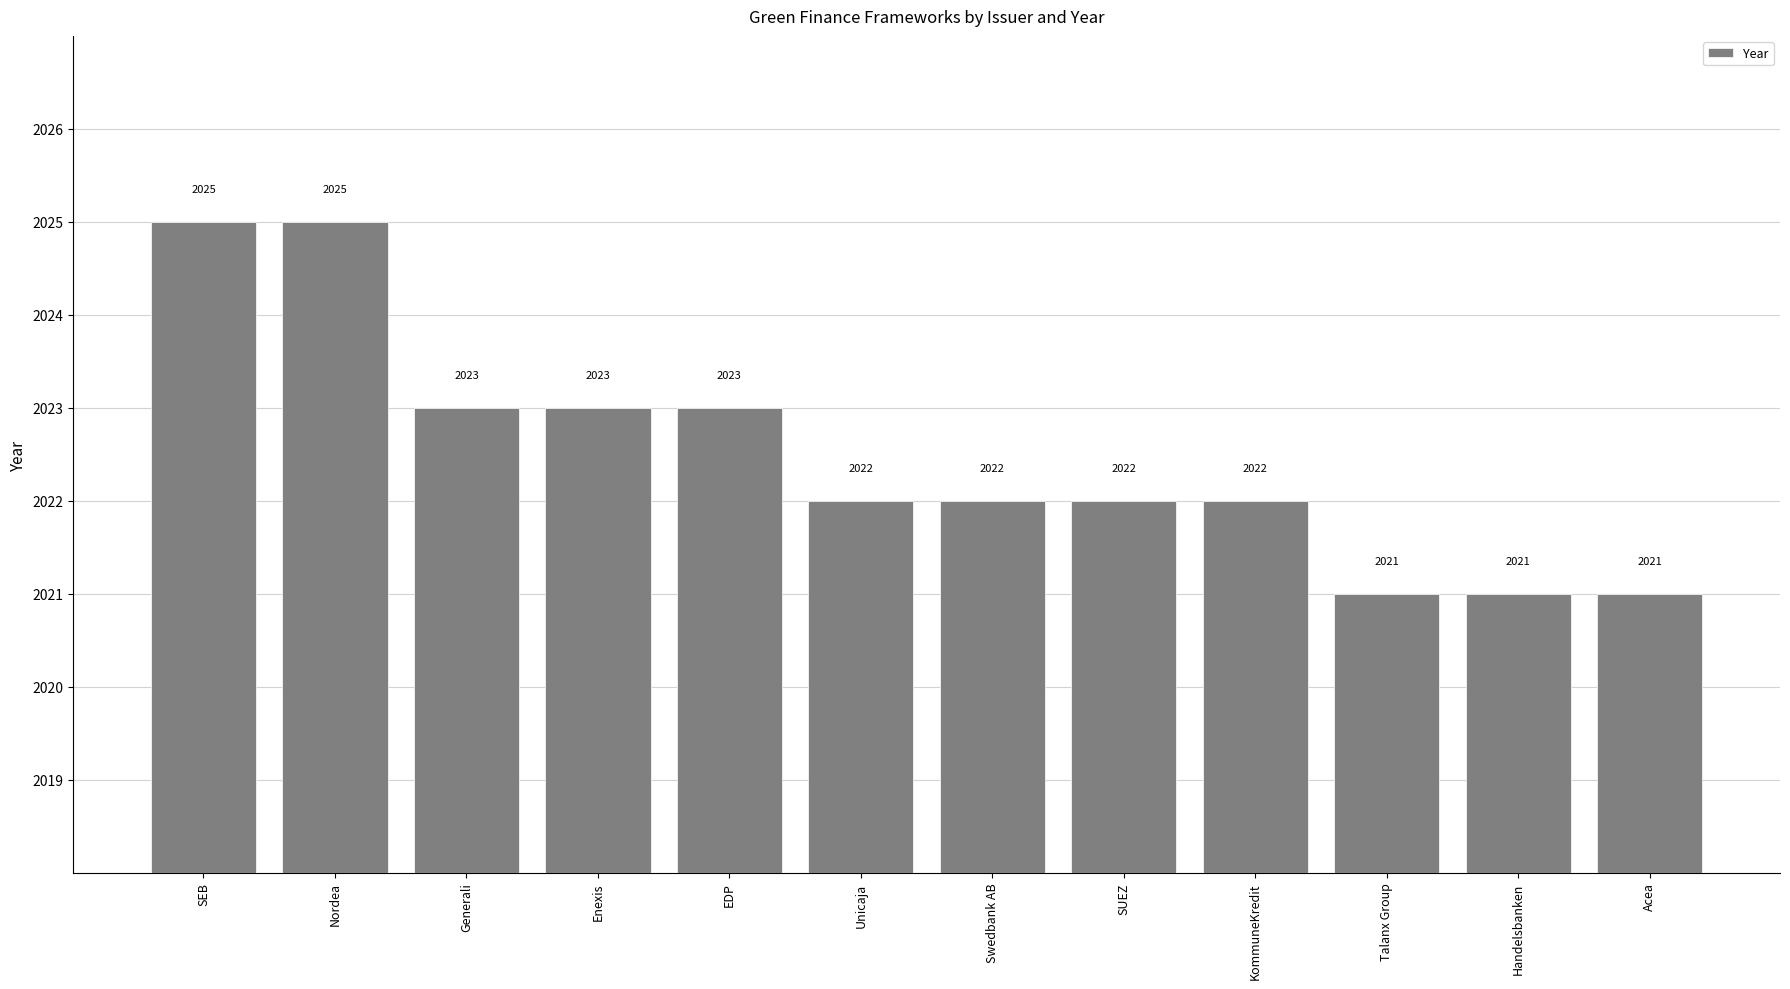

What is the approximate value at KommuneKredit?

2022